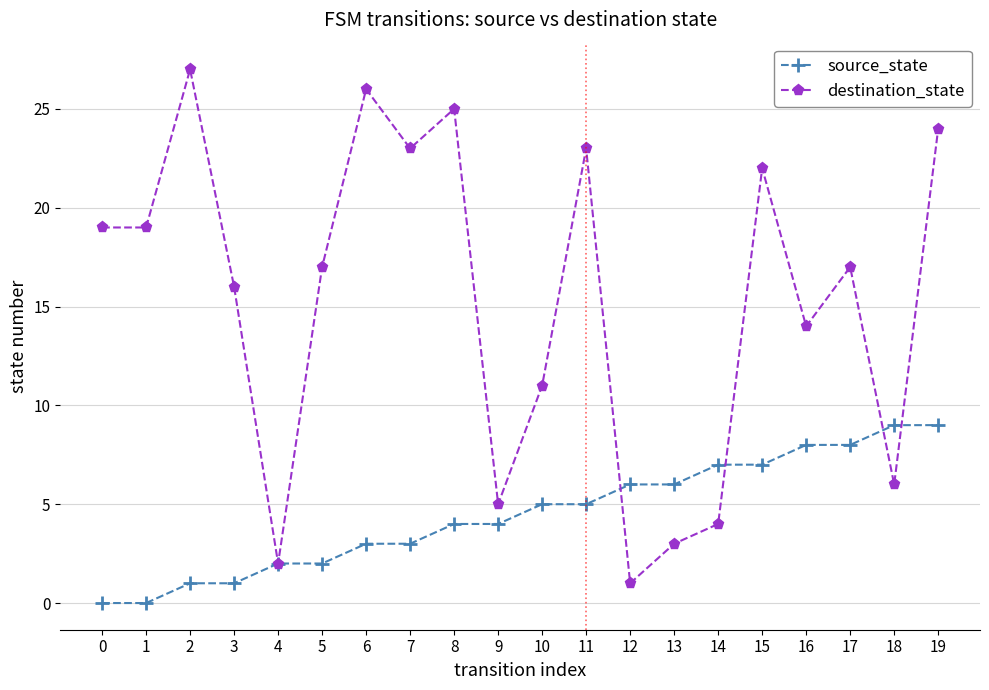

How many values in the source_state series are below 5?

10